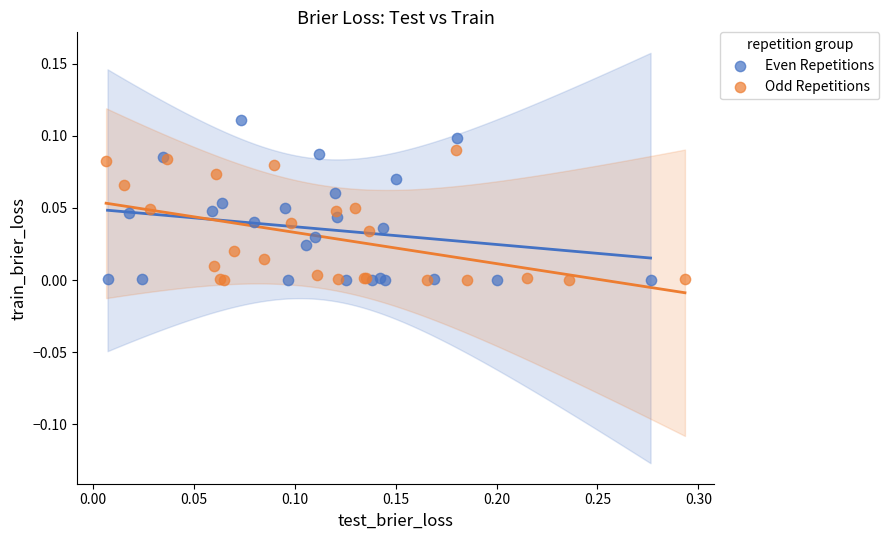

Which series has the largest Y range (max minus min)?

Even Repetitions